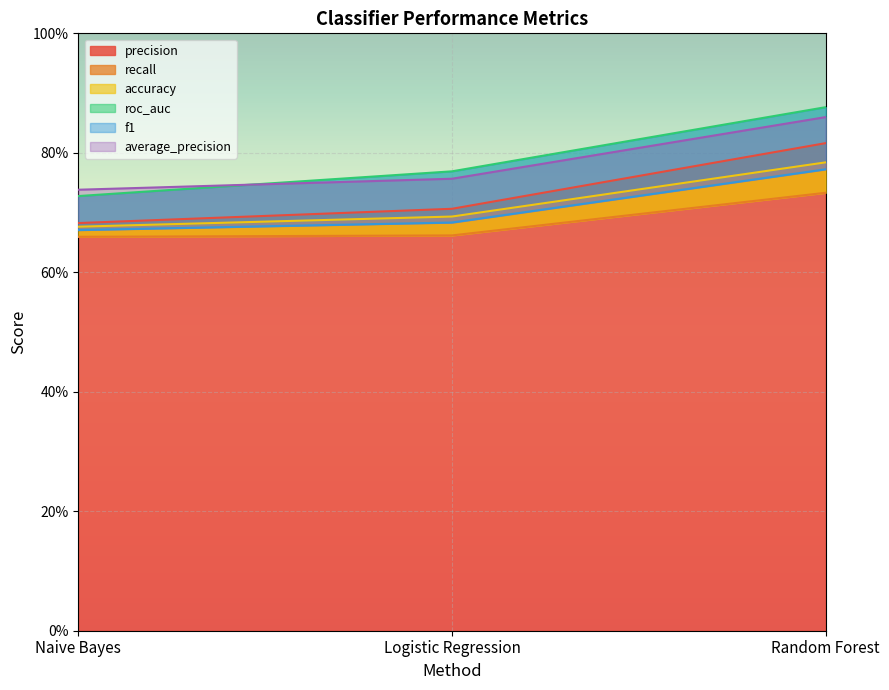

What is the average value of the accuracy series?

0.7